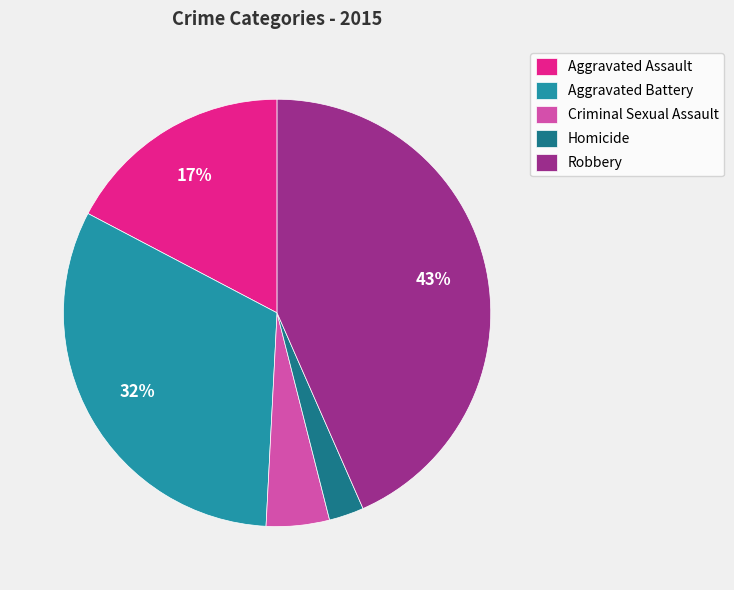

The Aggravated Assault slice represents 9% of the pie. True or false?

False